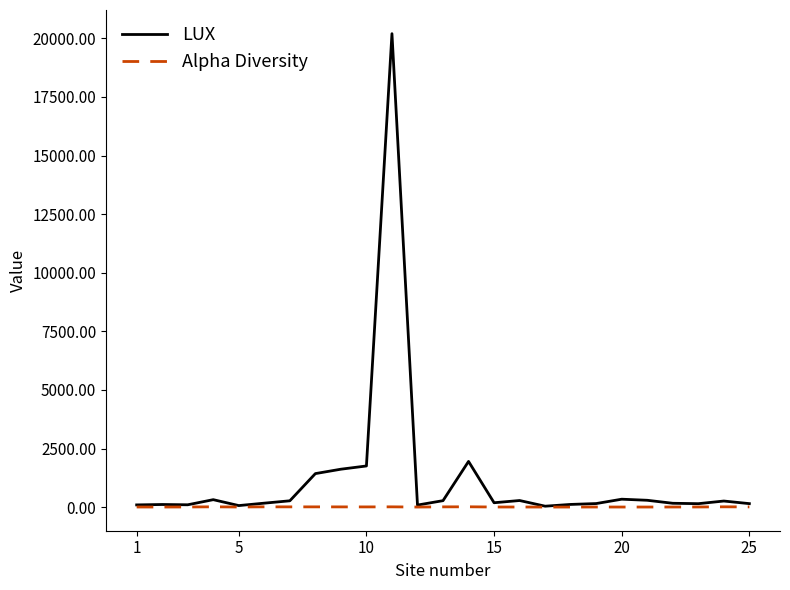

Which series has the largest total across all categories?

LUX